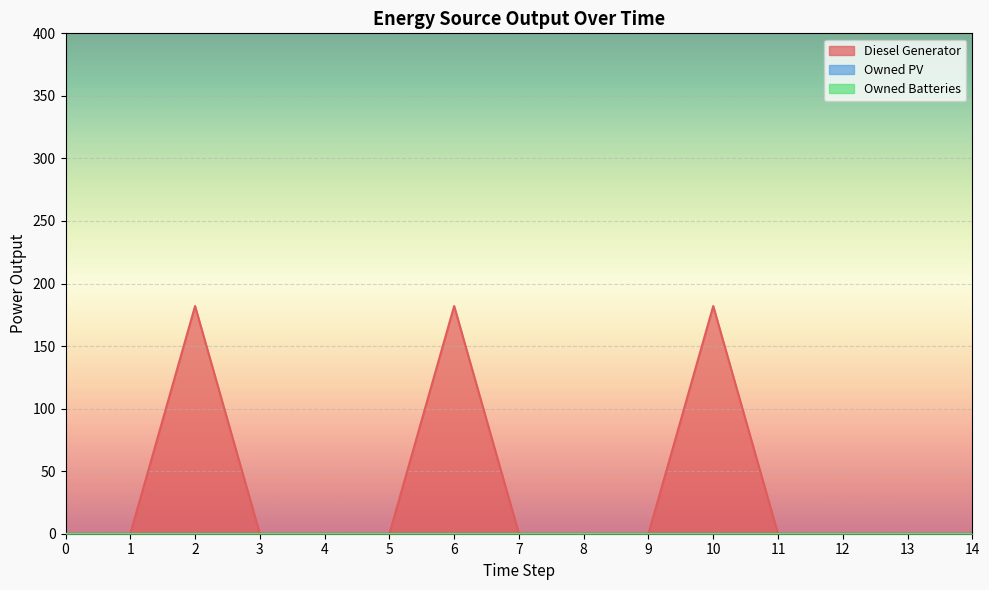

Between 2 and 4, which is larger?

2